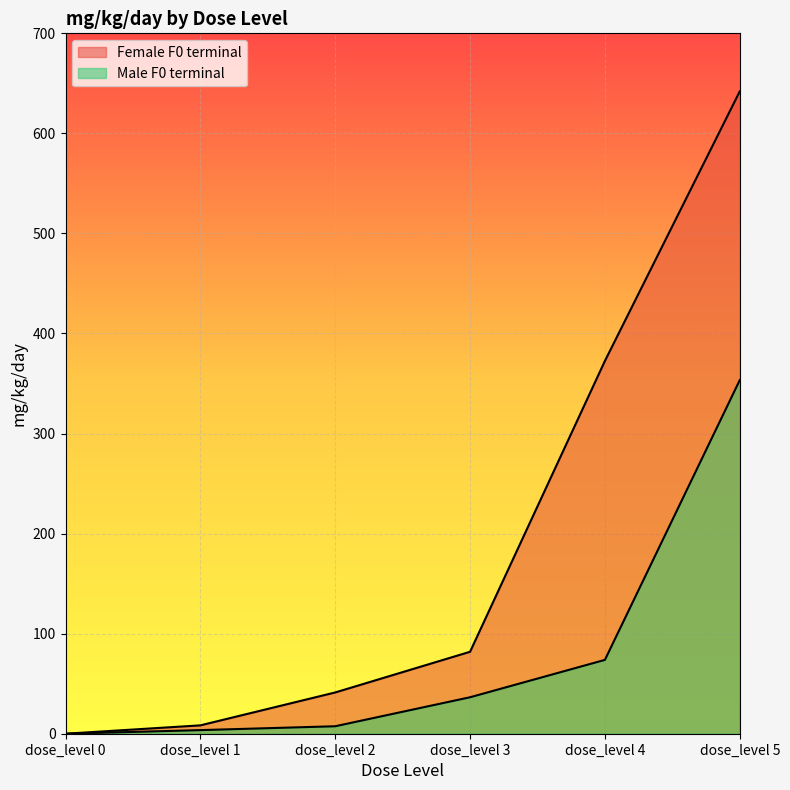

Which category has the lowest value in the Male F0 terminal series?

dose_level 0